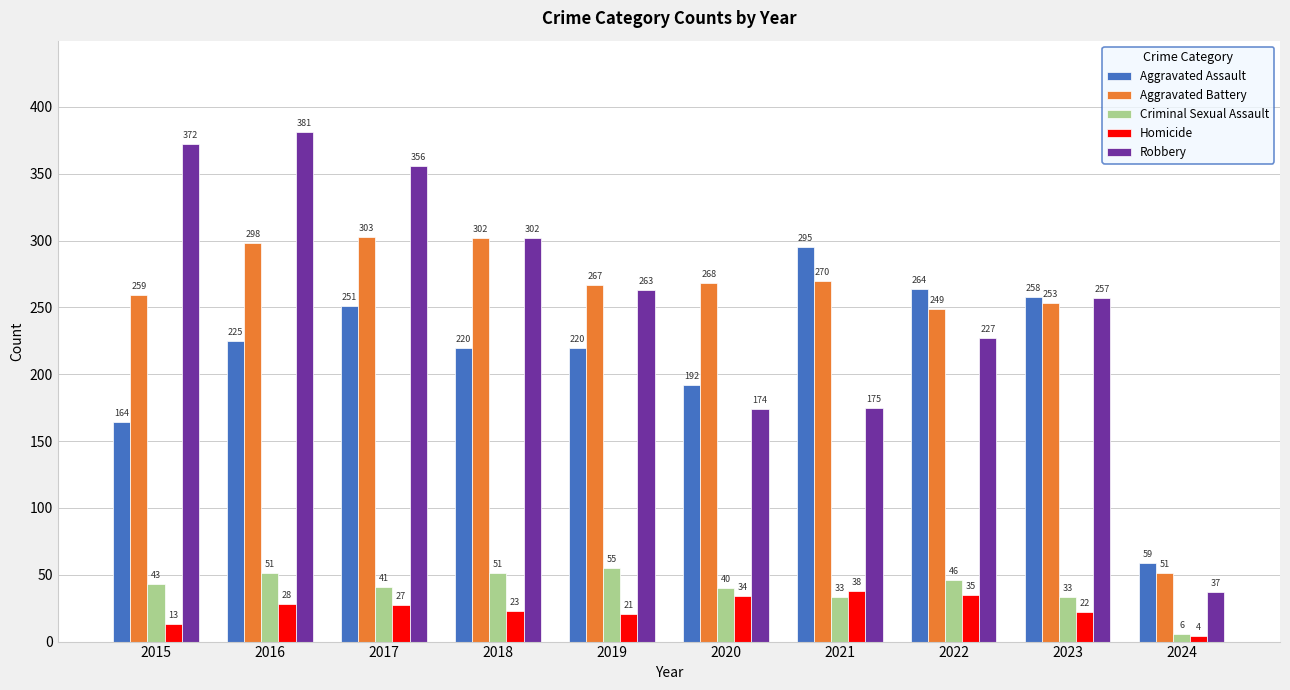

What is the difference between the second highest and minimum values in the Aggravated Assault series?

205